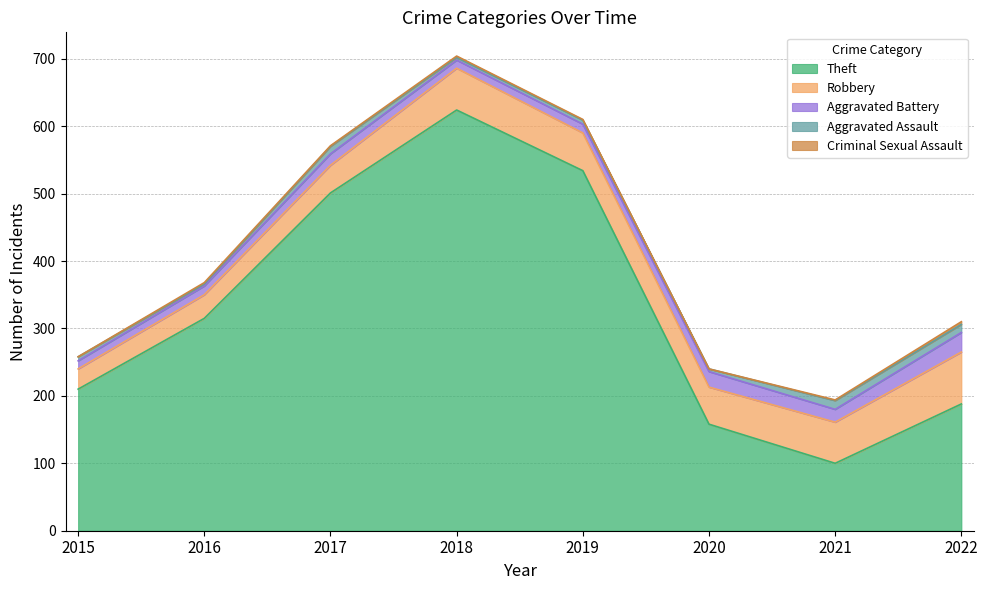

What are all the series names shown in the legend?

Theft, Robbery, Aggravated Battery, Aggravated Assault, Criminal Sexual Assault